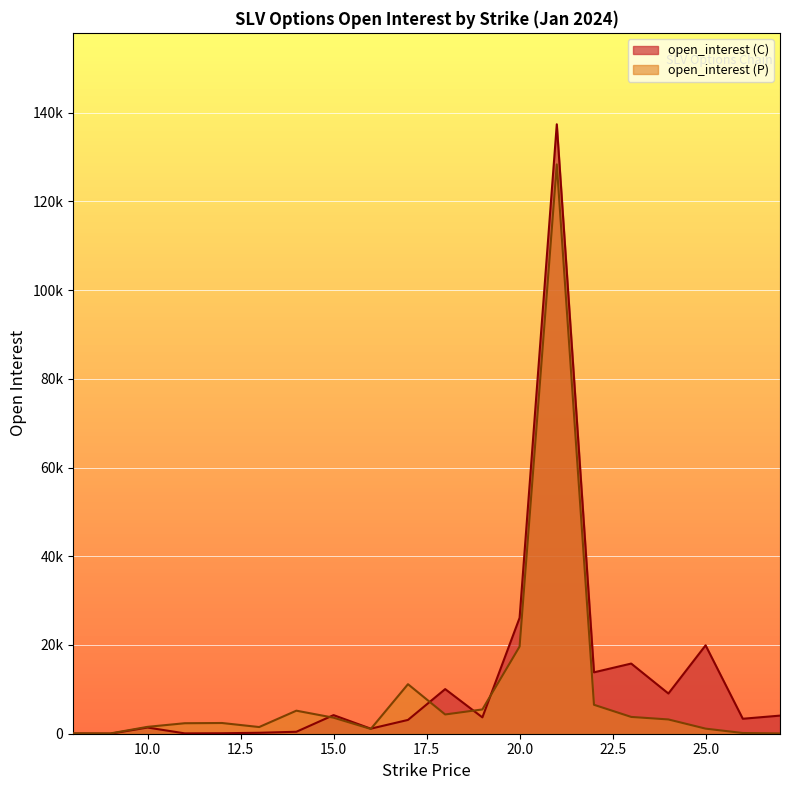

Is it true that open_interest (C) equals 17 at 8?

True